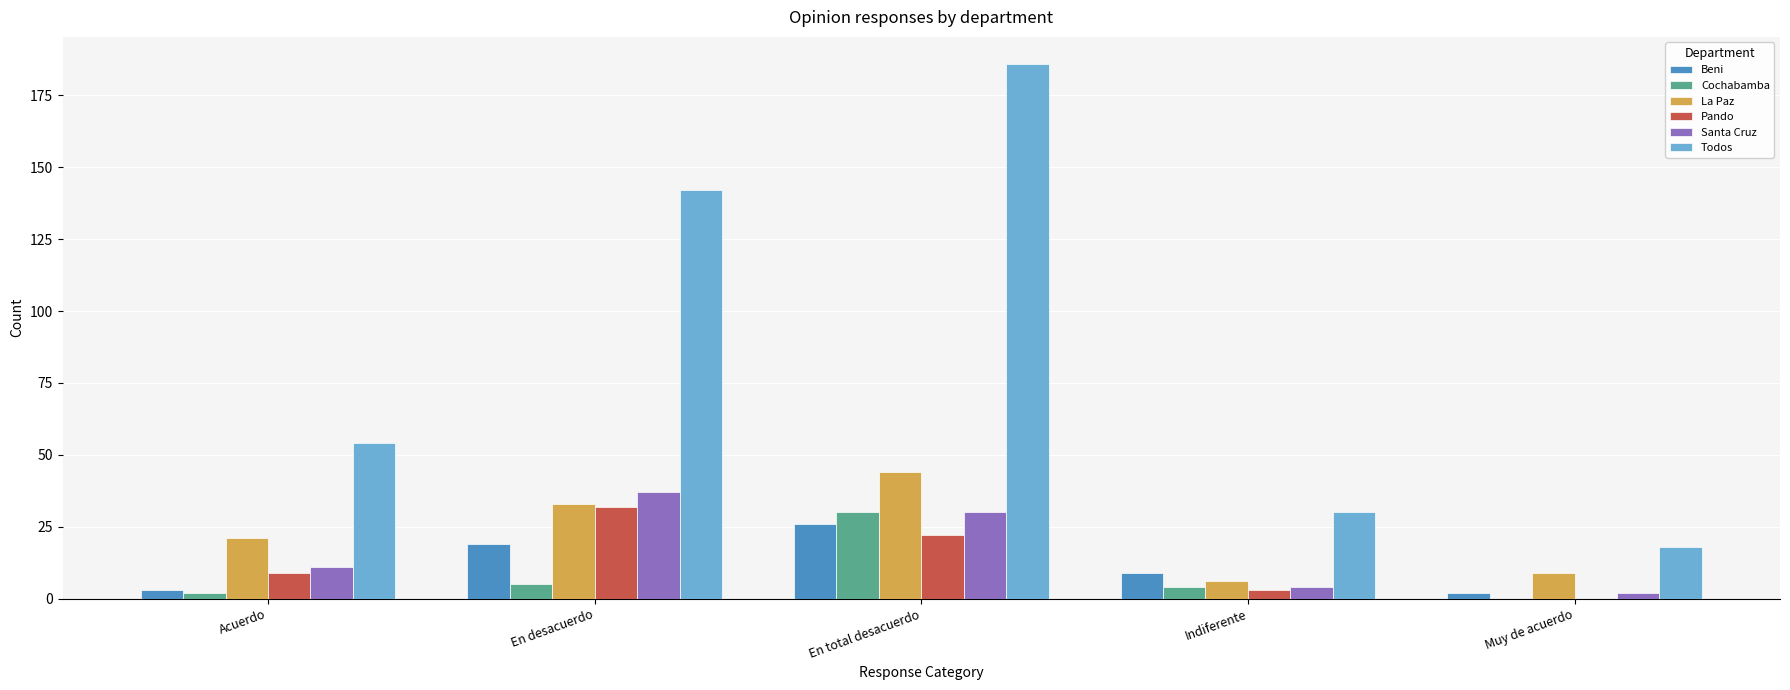

What is the difference between the Santa Cruz values at Acuerdo and Indiferente?

7